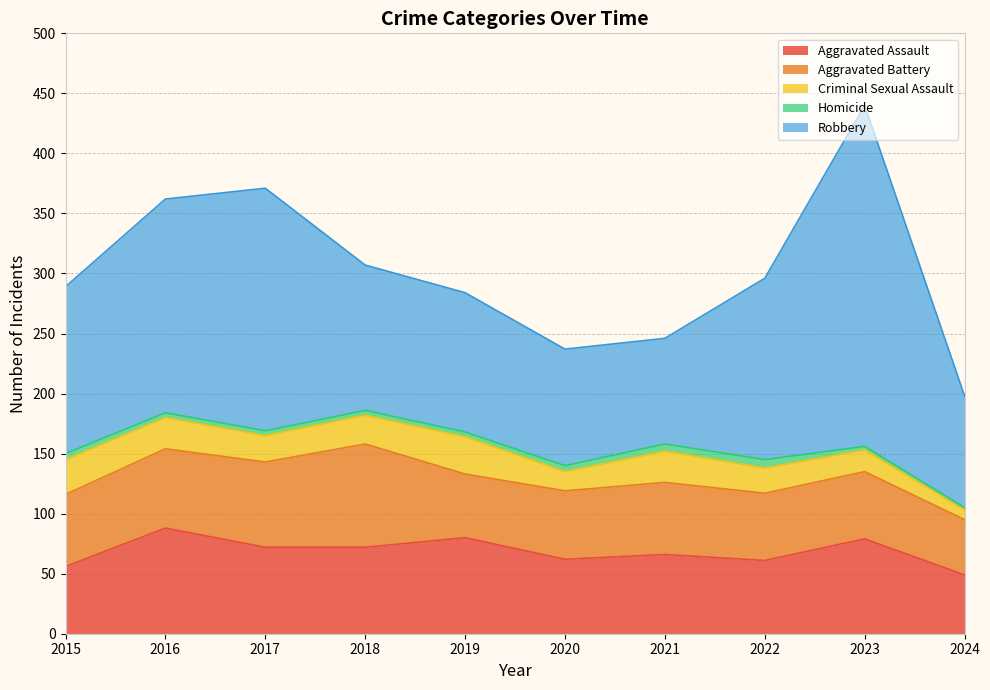

Is it true that Aggravated Battery equals 88 at 2015?

False